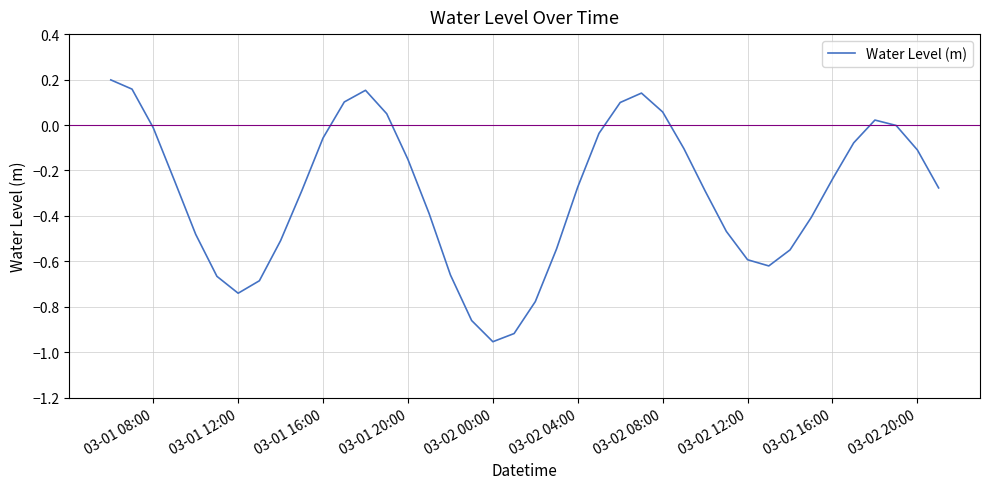

What is the difference between the maximum and minimum values?

1.2